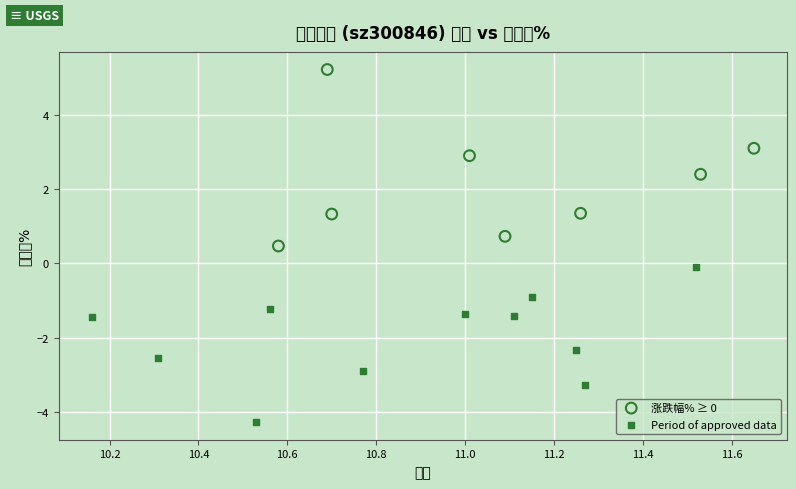

Which series has the widest spread of Y values?

涨跌幅% ≥ 0